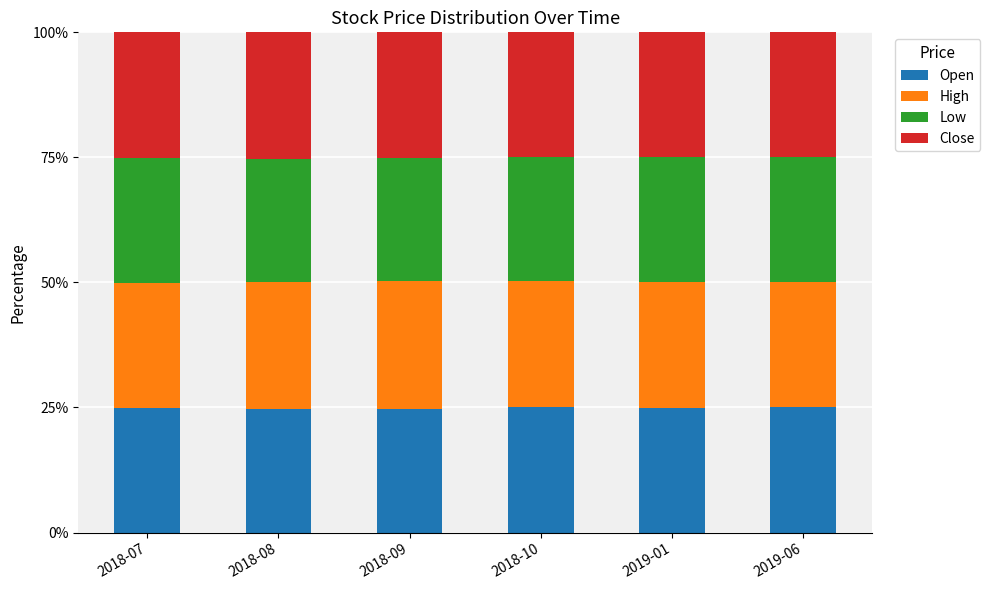

What is the lowest value of the Open series?

24.6